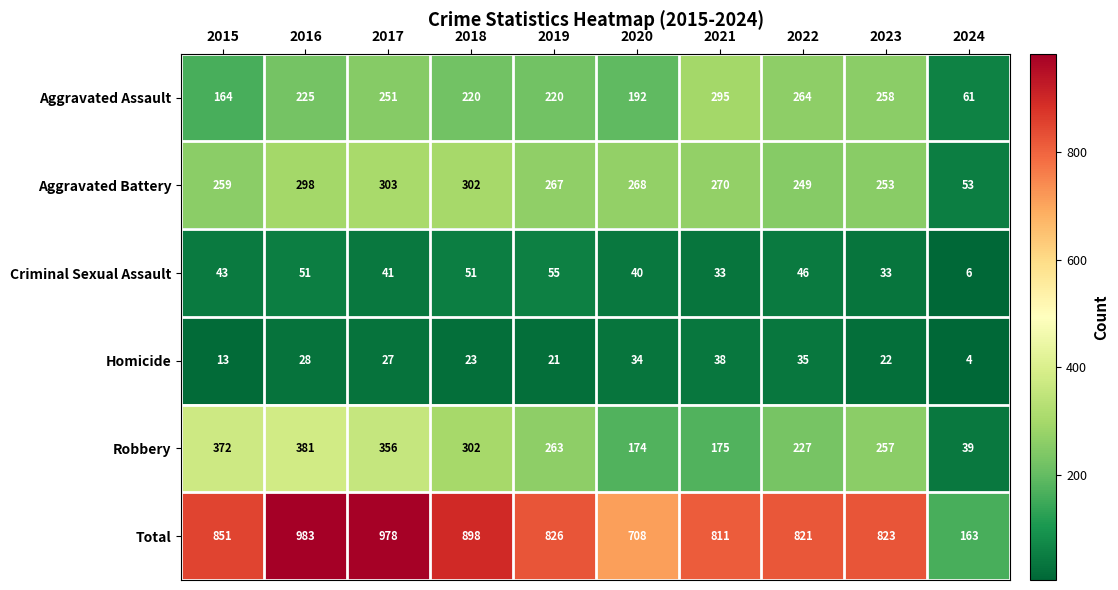

Rank the series by their maximum value, from lowest to highest.

Homicide, Criminal Sexual Assault, Aggravated Assault, Aggravated Battery, Robbery, Total